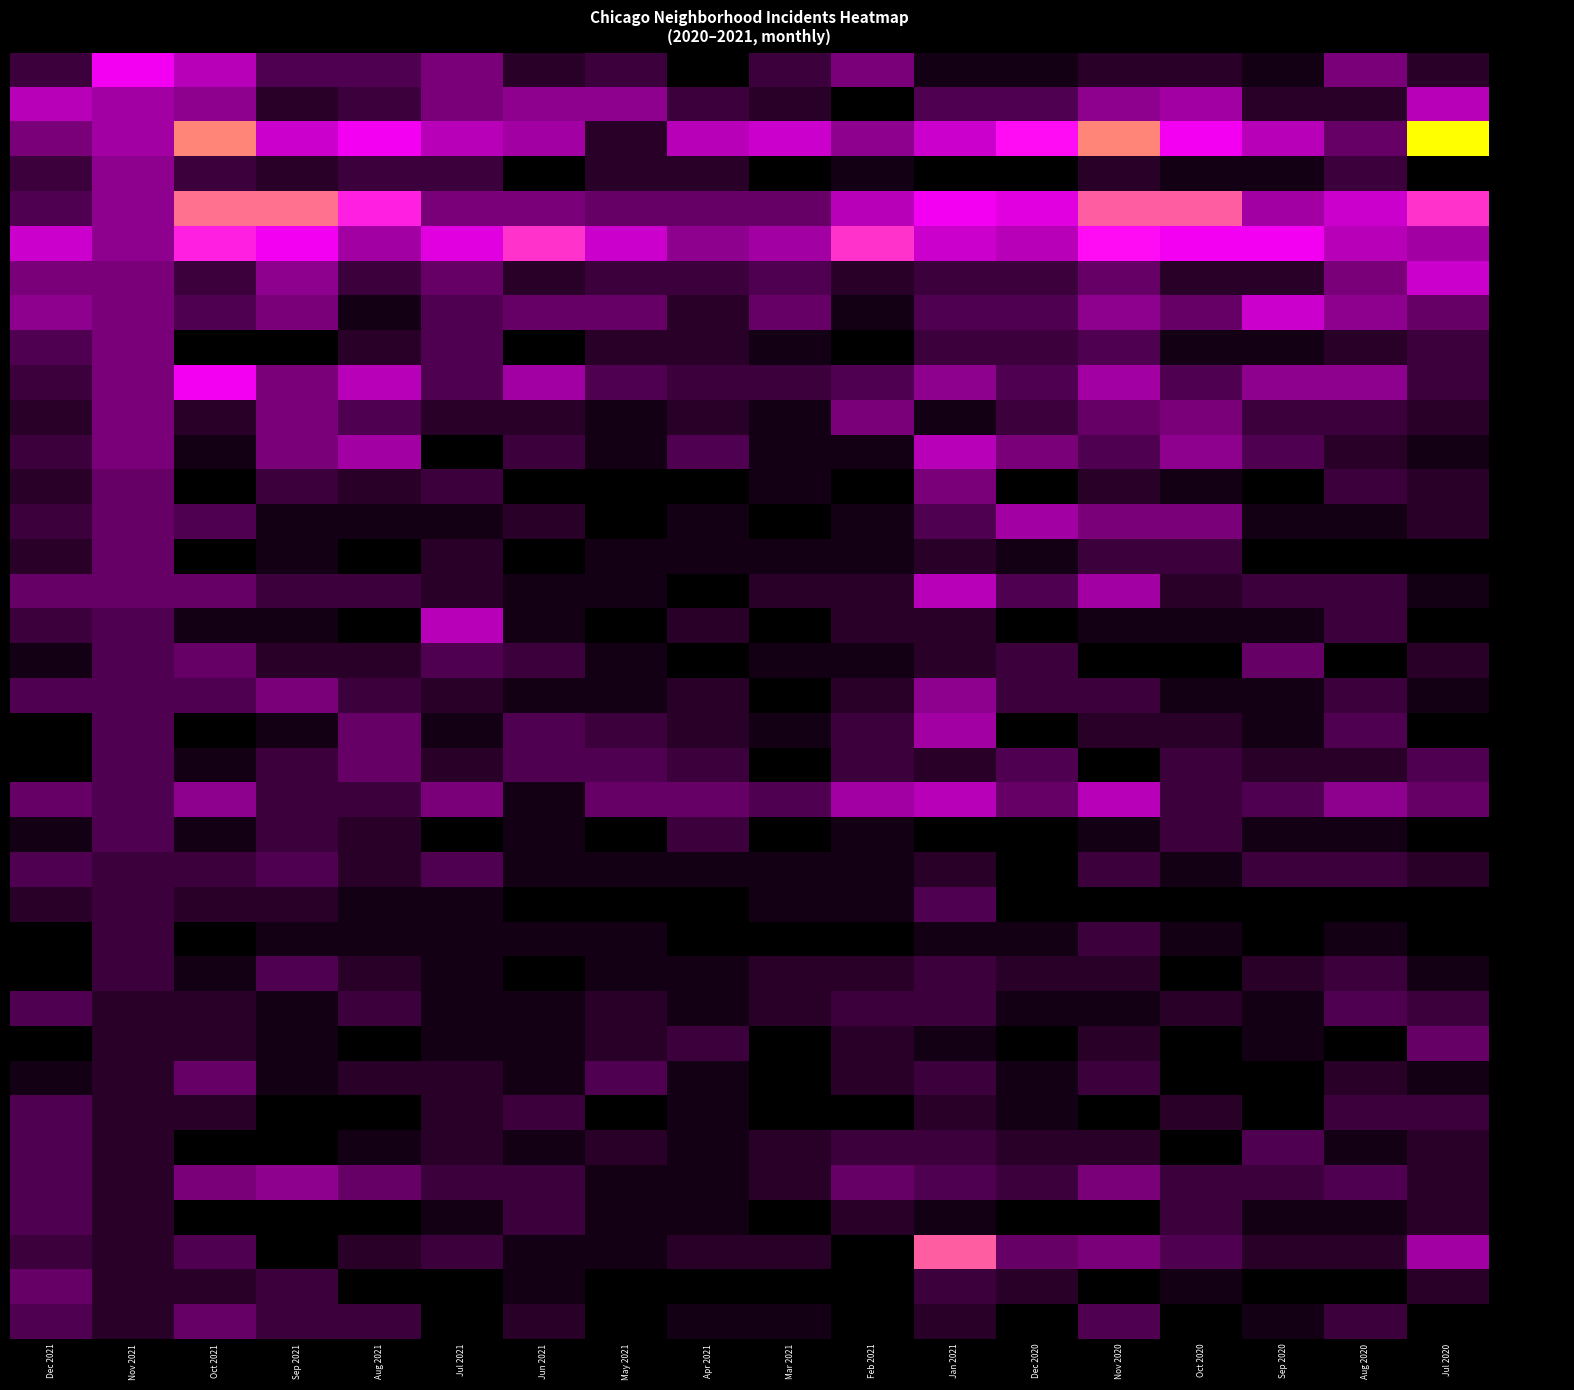

What is the greatest value displayed?

25